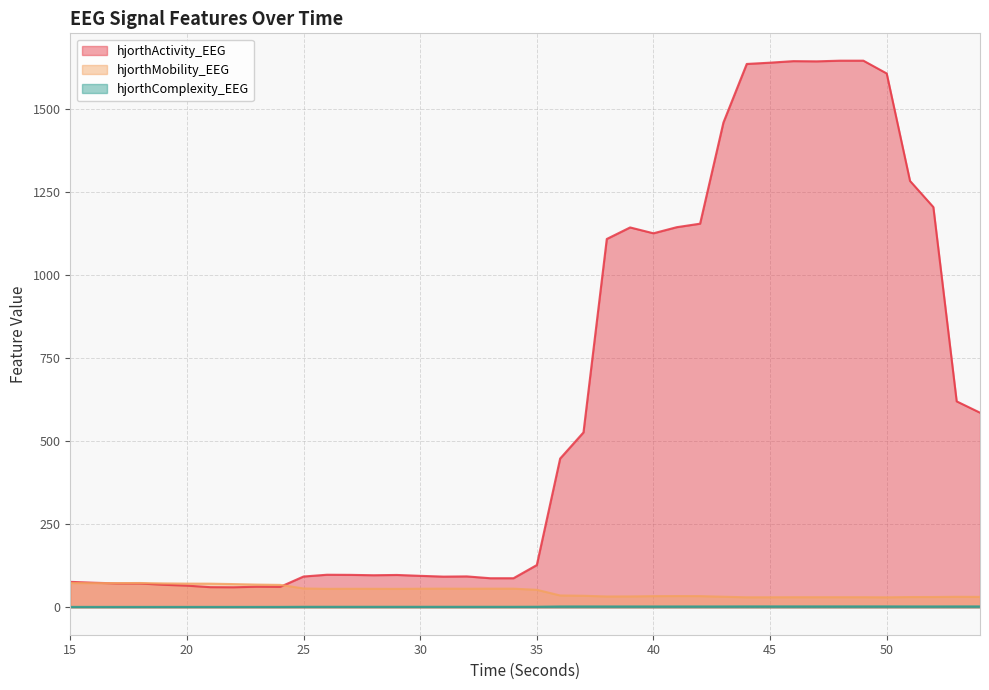

Which series has the widest spread of values?

hjorthActivity_EEG